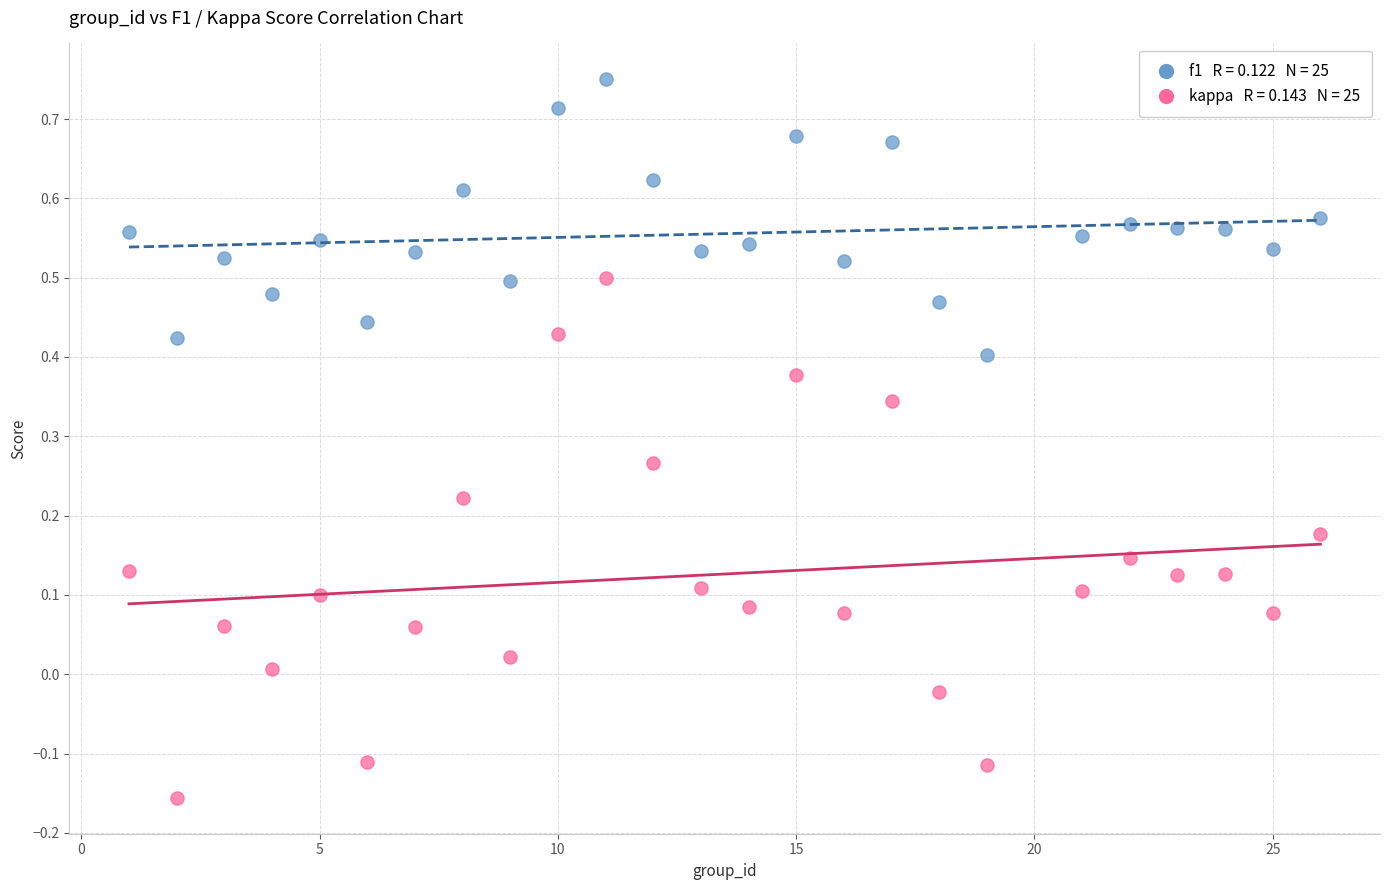

Across all data points, what is the range of Y values (max minus min)?

0.9